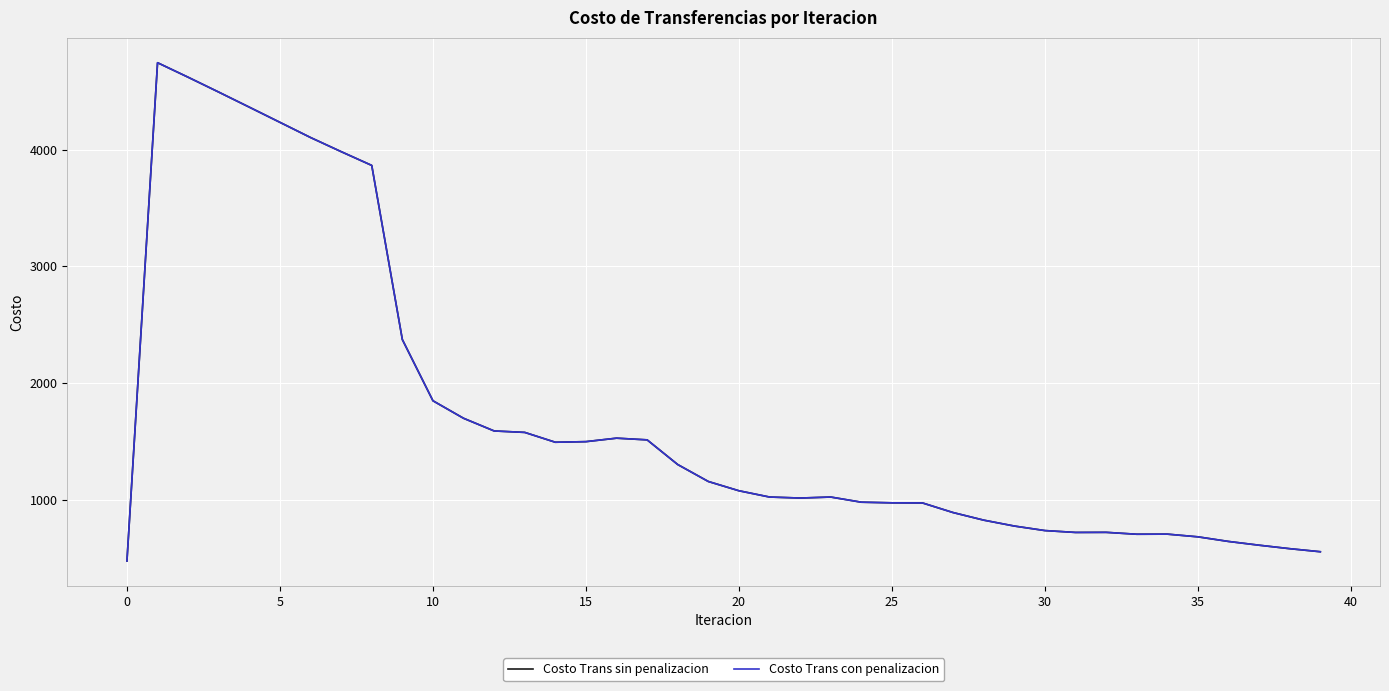

Does the chart display data point markers on the line(s)?

No